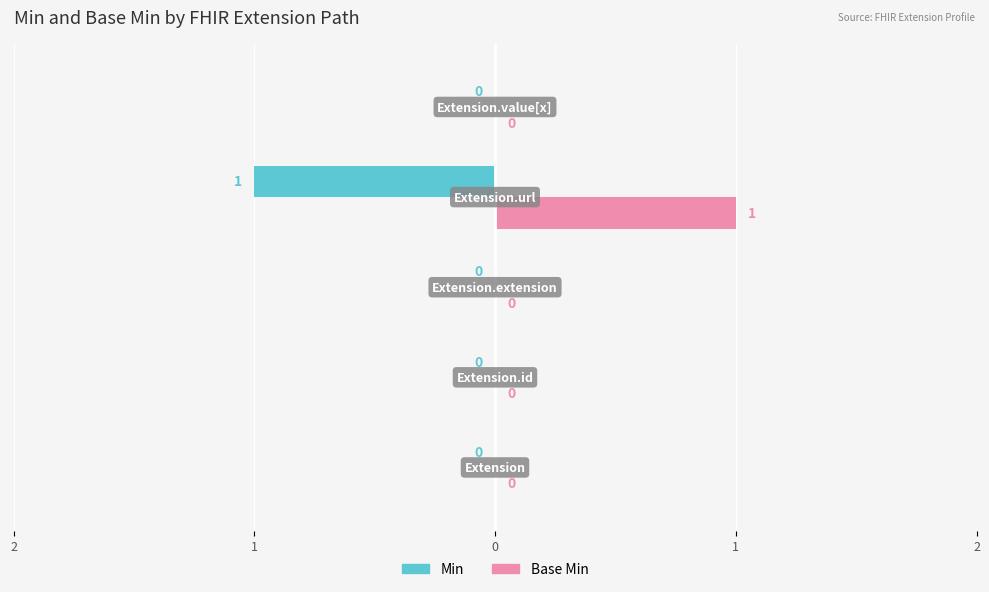

What are all the series names shown in the legend?

Min, Base Min